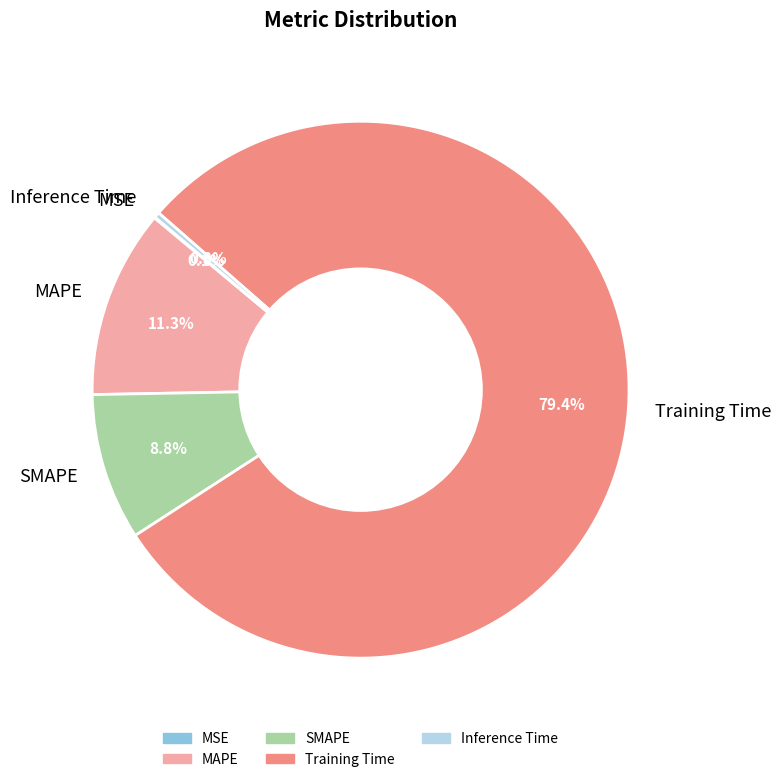

What percentage is NOT represented by SMAPE?

91.2%